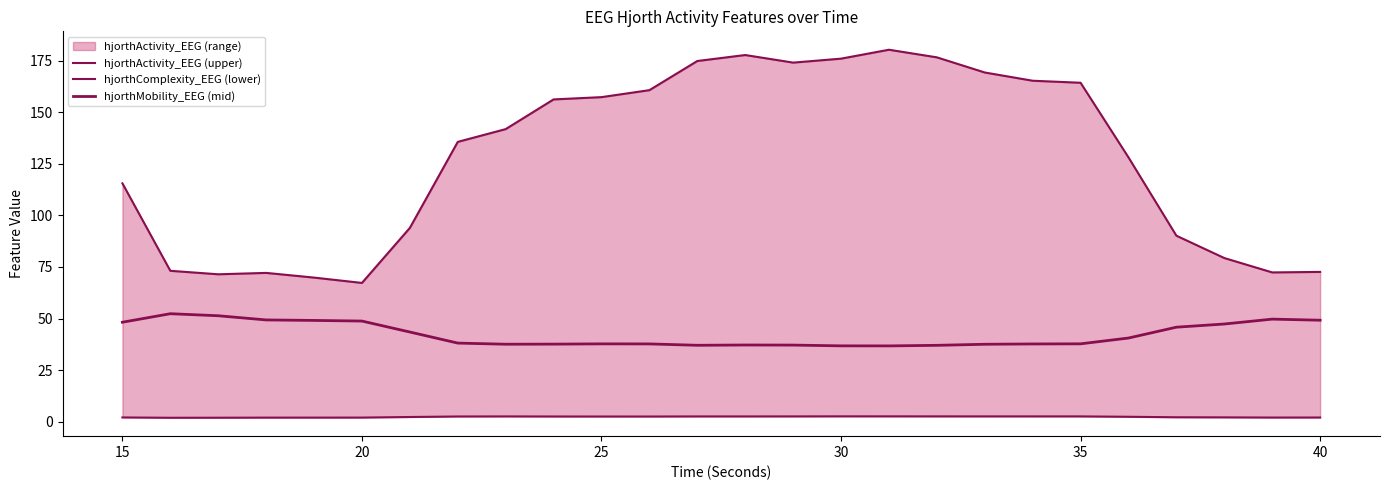

How many data points in hjorthMobility_EEG (mid) are above 38?

13